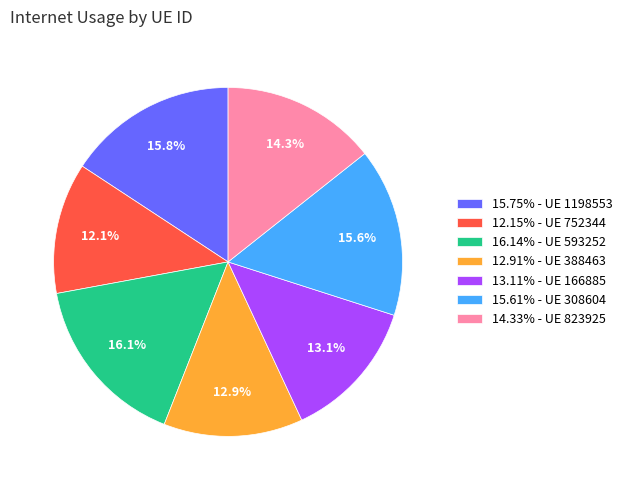

What portion of the pie excludes 13.11% - UE 166885?

86.9%